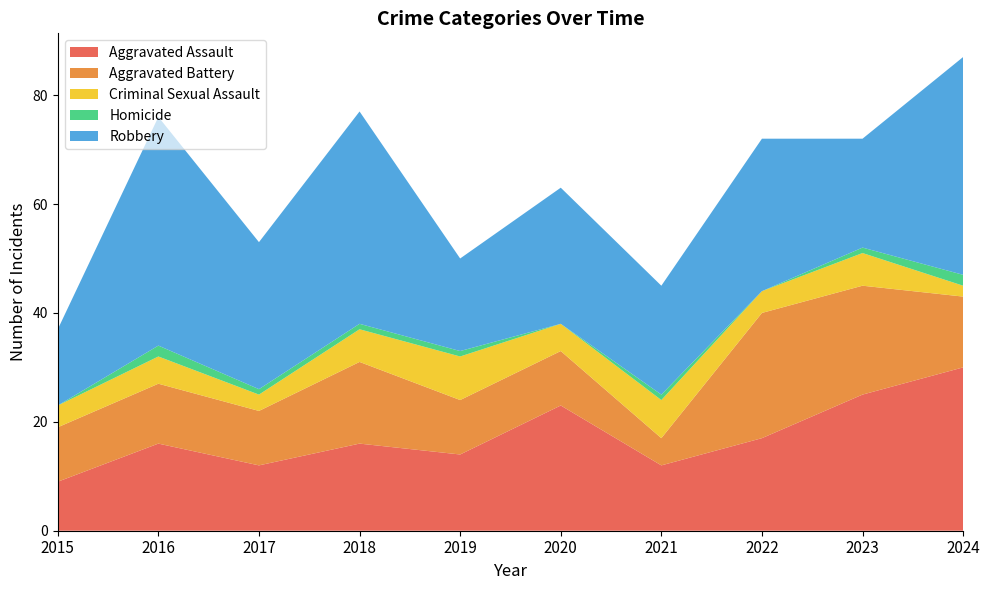

Reading left to right, what are all the values shown in this chart?

Aggravated Assault: 2015=9	2016=16	2017=12	2018=16	2019=14	2020=23	2021=12	2022=17	2023=25	2024=30
Aggravated Battery: 2015=10	2016=11	2017=10	2018=15	2019=10	2020=10	2021=5	2022=23	2023=20	2024=13
Criminal Sexual Assault: 2015=4	2016=5	2017=3	2018=6	2019=8	2020=5	2021=7	2022=4	2023=6	2024=2
Homicide: 2015=0	2016=2	2017=1	2018=1	2019=1	2020=0	2021=1	2022=0	2023=1	2024=2
Robbery: 2015=14	2016=42	2017=27	2018=39	2019=17	2020=25	2021=20	2022=28	2023=20	2024=40